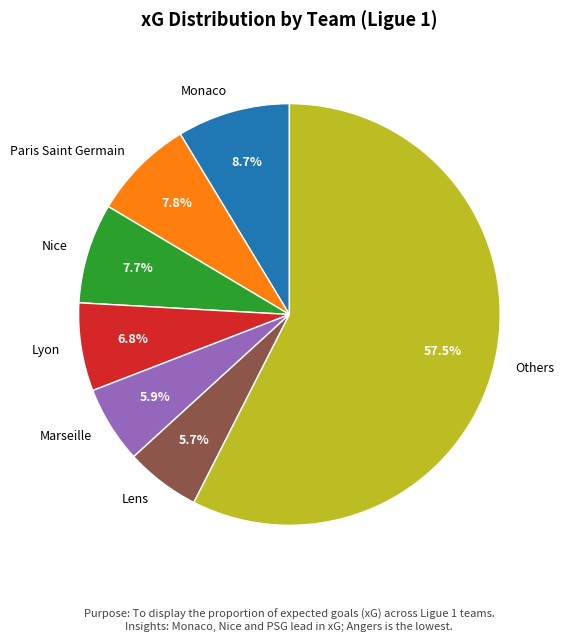

Which slice is the largest?

Others